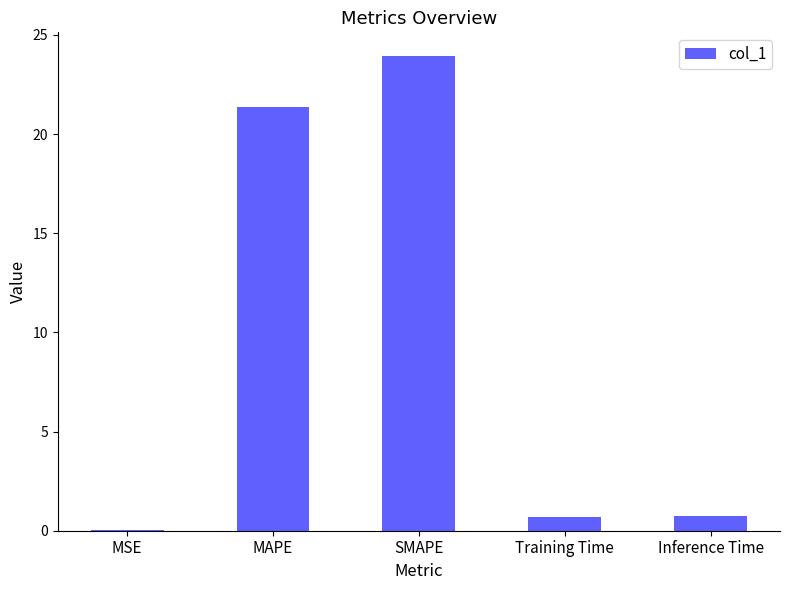

What is the sum of all values?

46.8